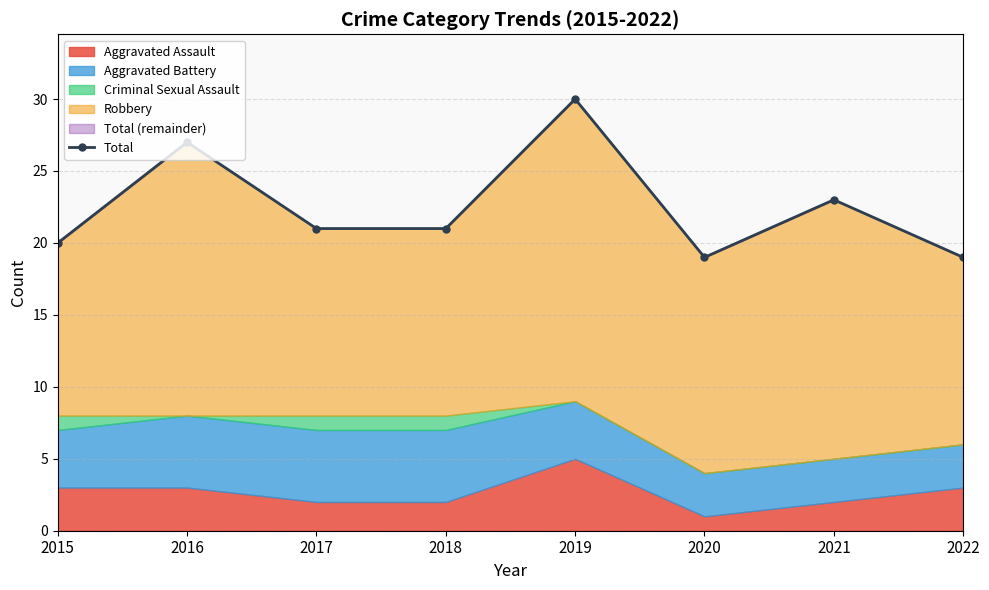

What is the average value?

22